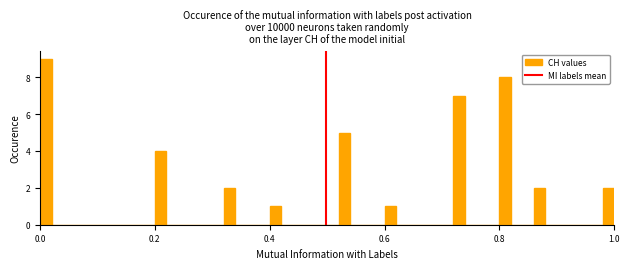

Read against the x-axis, roughly where is the centre of the tallest bar?

0.02